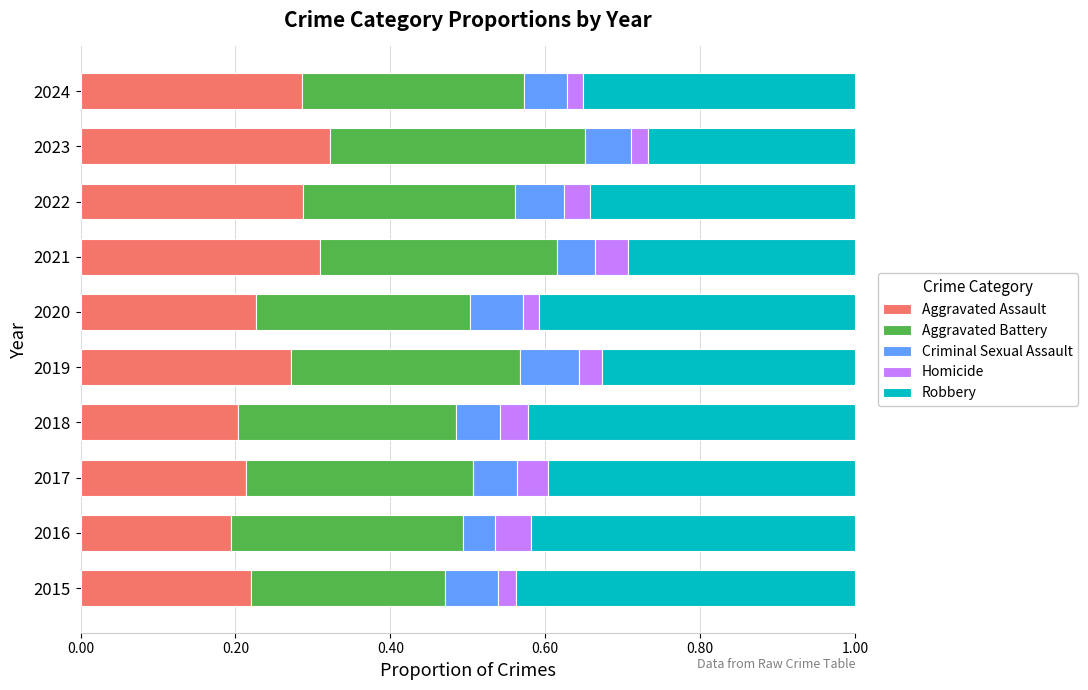

What is the total value across all series at 2021?

1.0